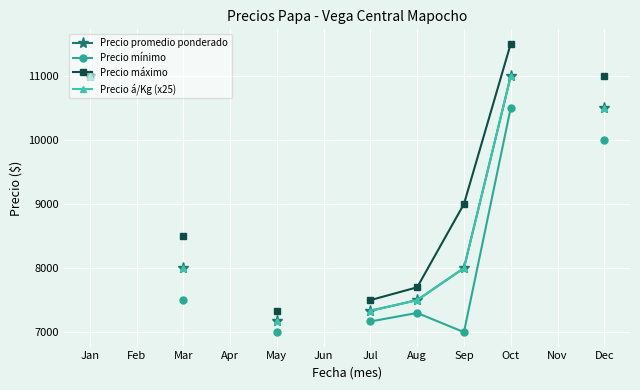

How many values in the Precio á/Kg (x25) series exceed 7333?

7